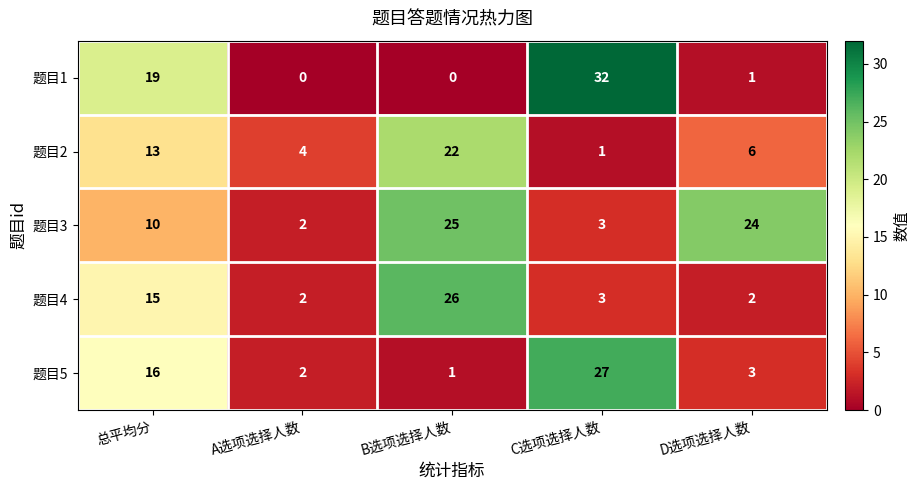

At how many categories does at least one series exceed 27?

1